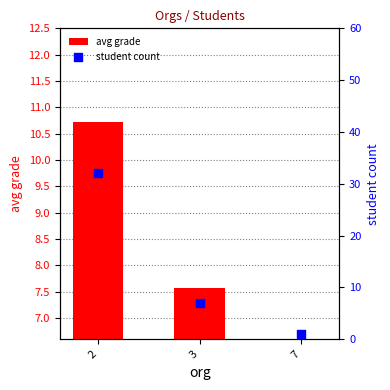

Which series has the largest total across all categories?

student count